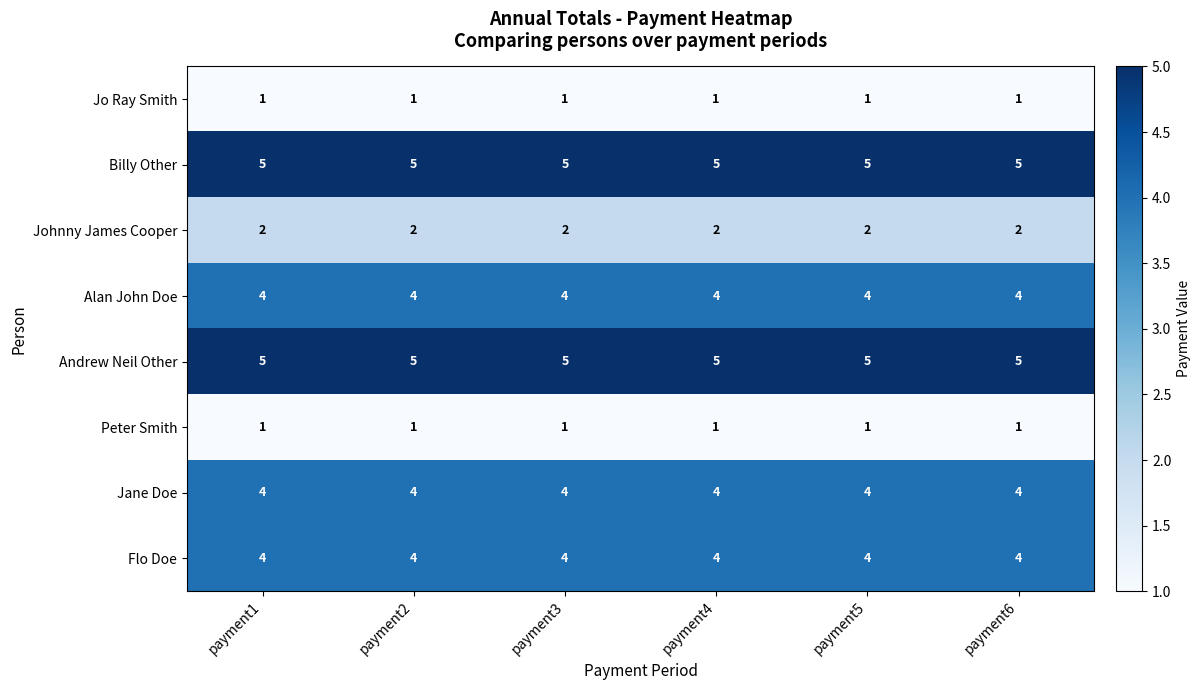

Is the value of Johnny James Cooper at payment1 greater than the value of Andrew Neil Other at payment6?

No